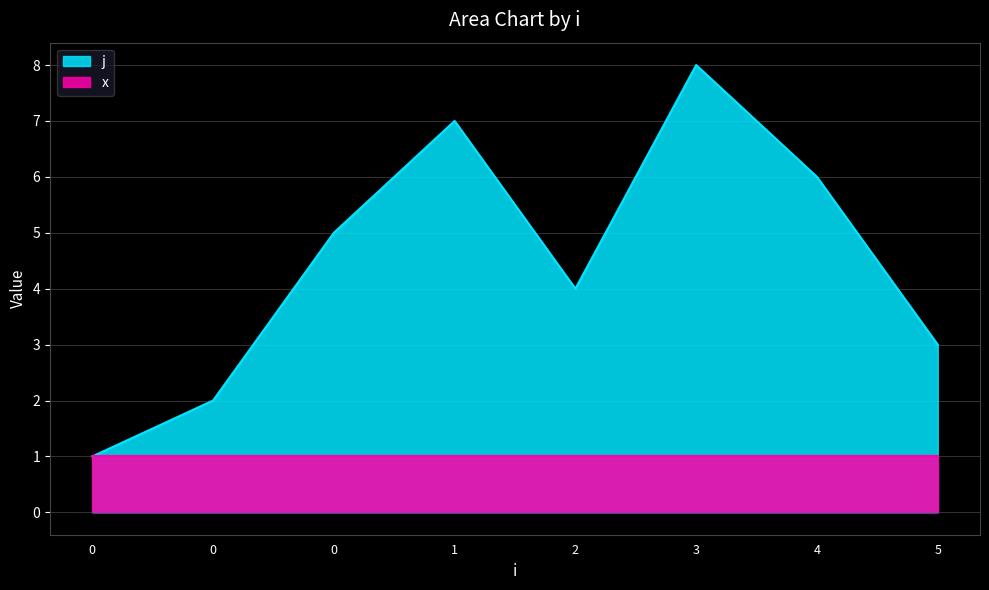

Read the value at 5.

3